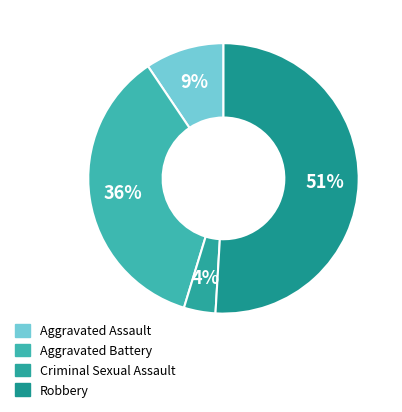

How many slices are in this pie chart?

4